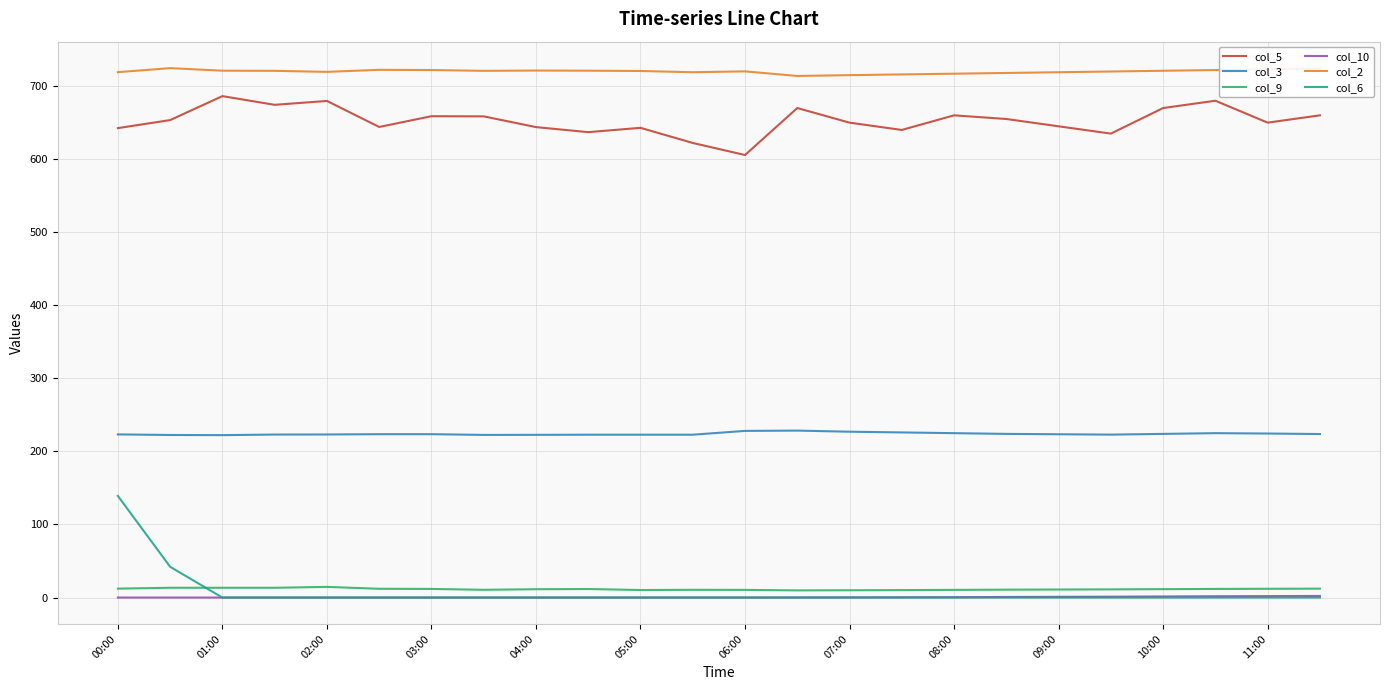

True or false: col_9 and col_3 cross at least once.

False